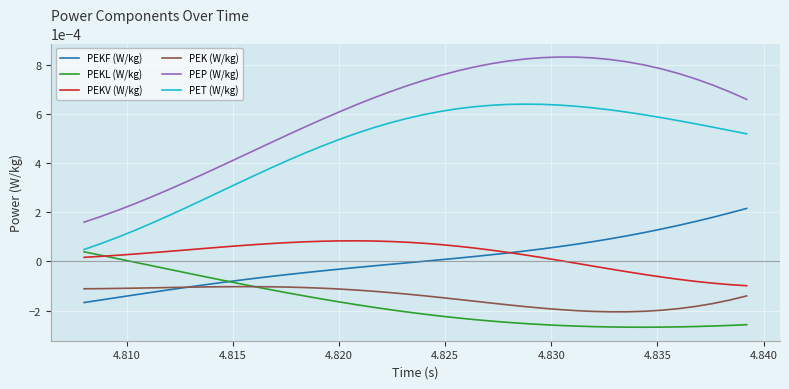

True or false: PET (W/kg) and PEKV (W/kg) intersect in this chart.

False